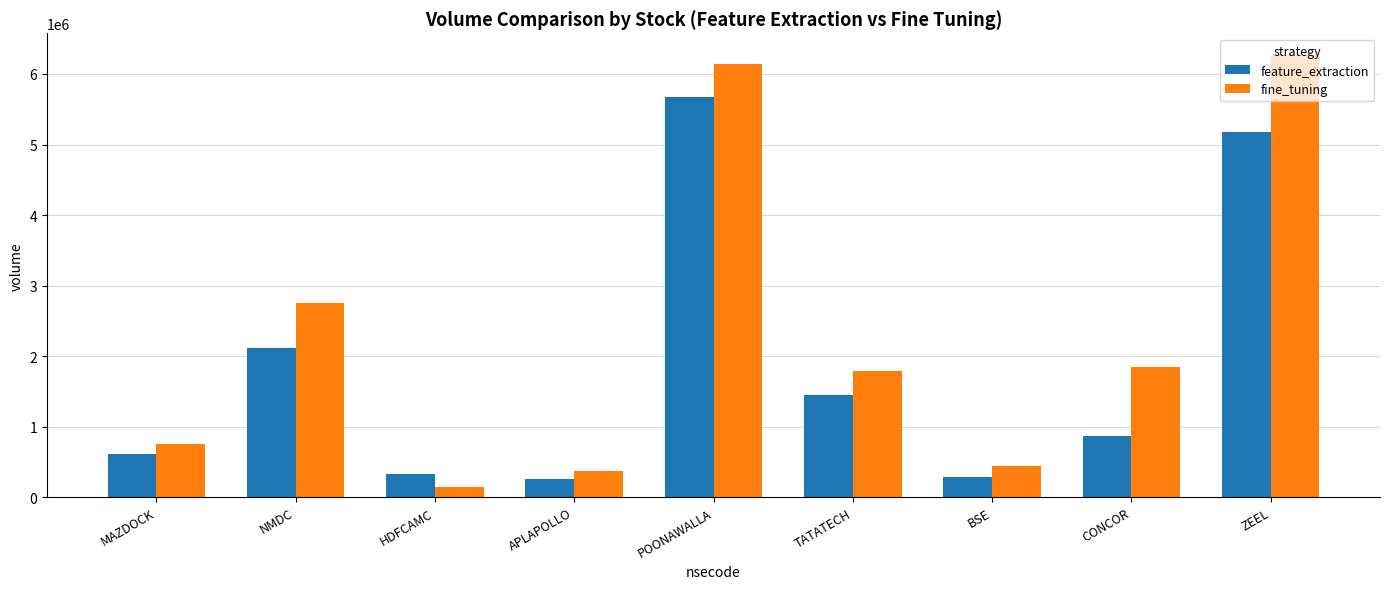

How many values in the fine_tuning series are below 1794692?

4